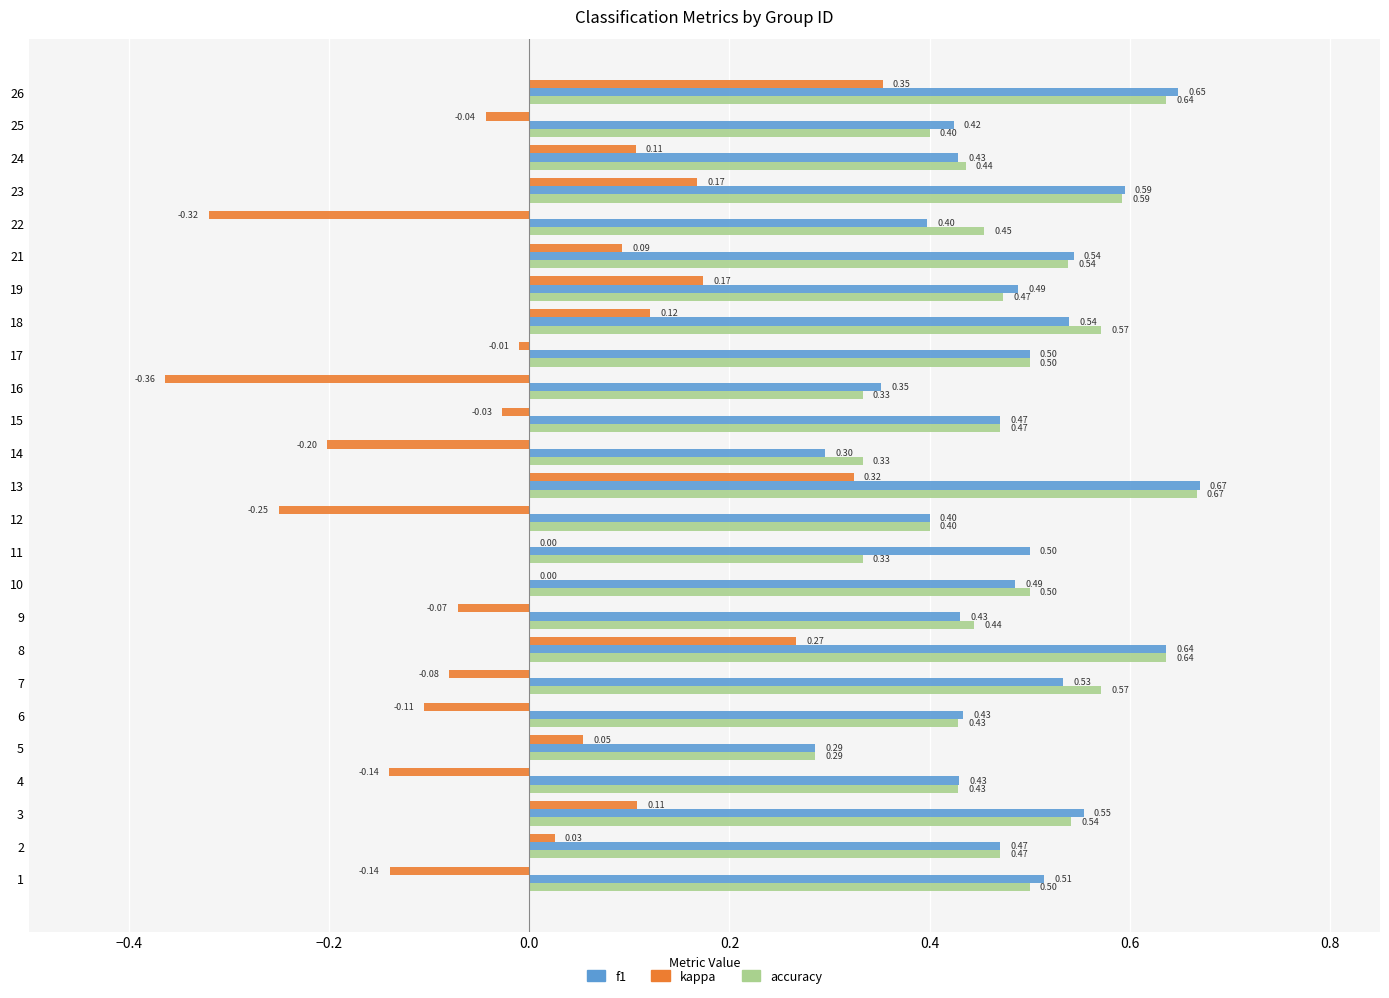

Is the value of accuracy at 11 greater than the value of kappa at 19?

Yes